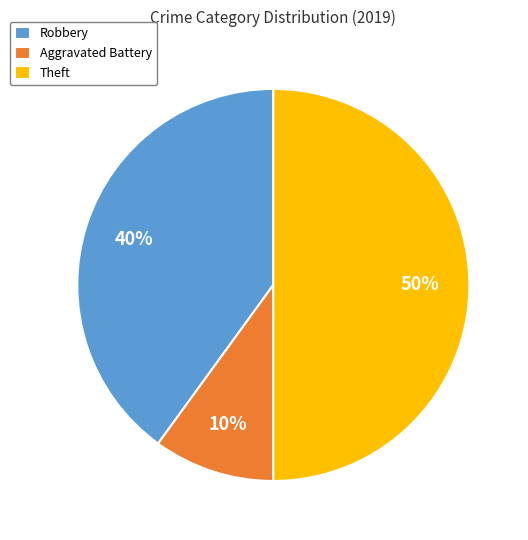

Approximately how many times larger is the value at Robbery compared to Aggravated Battery?

4.0